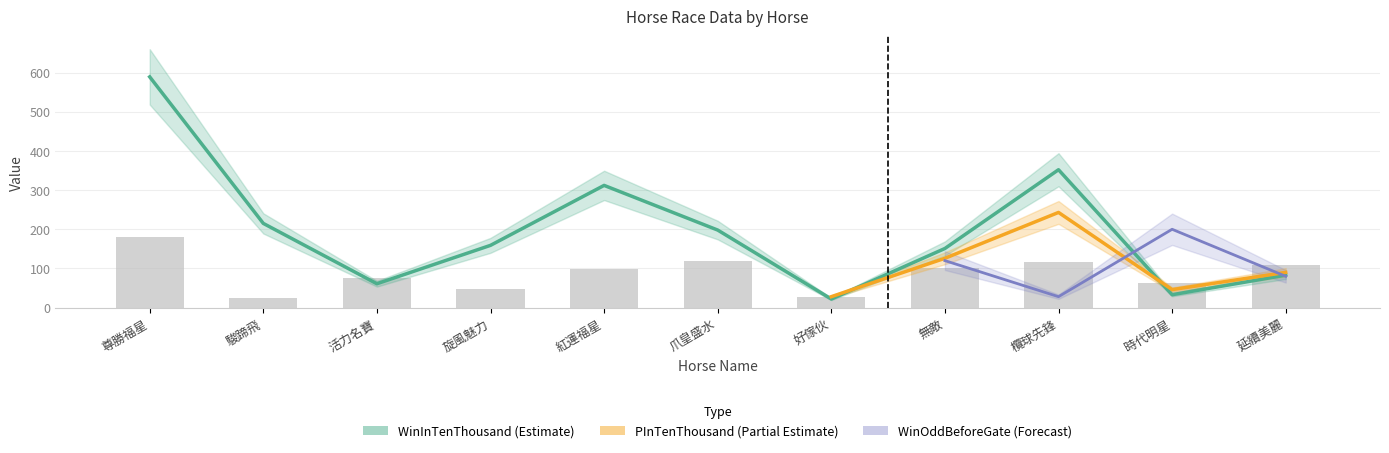

What is the value of the WinInTenThousand bar at the 1st from the left?

589.0